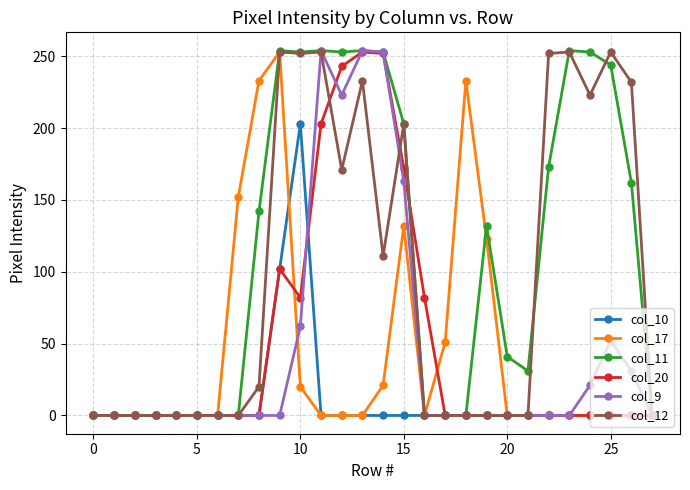

Which series has the largest total across all categories?

col_11